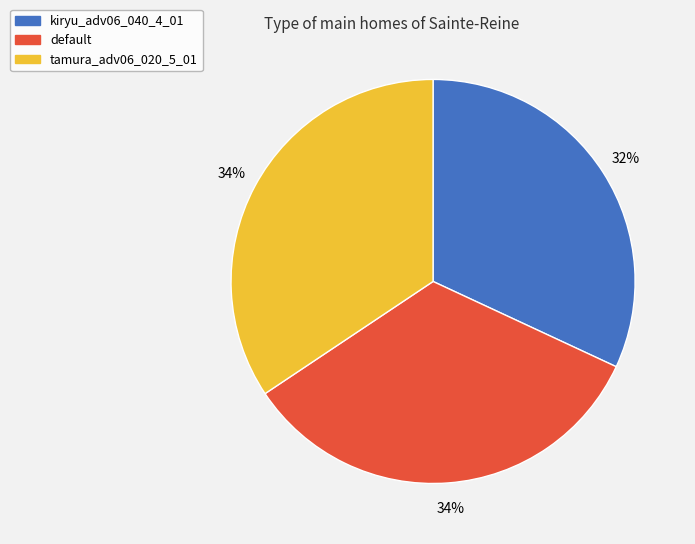

Count the number of slices in the pie.

3